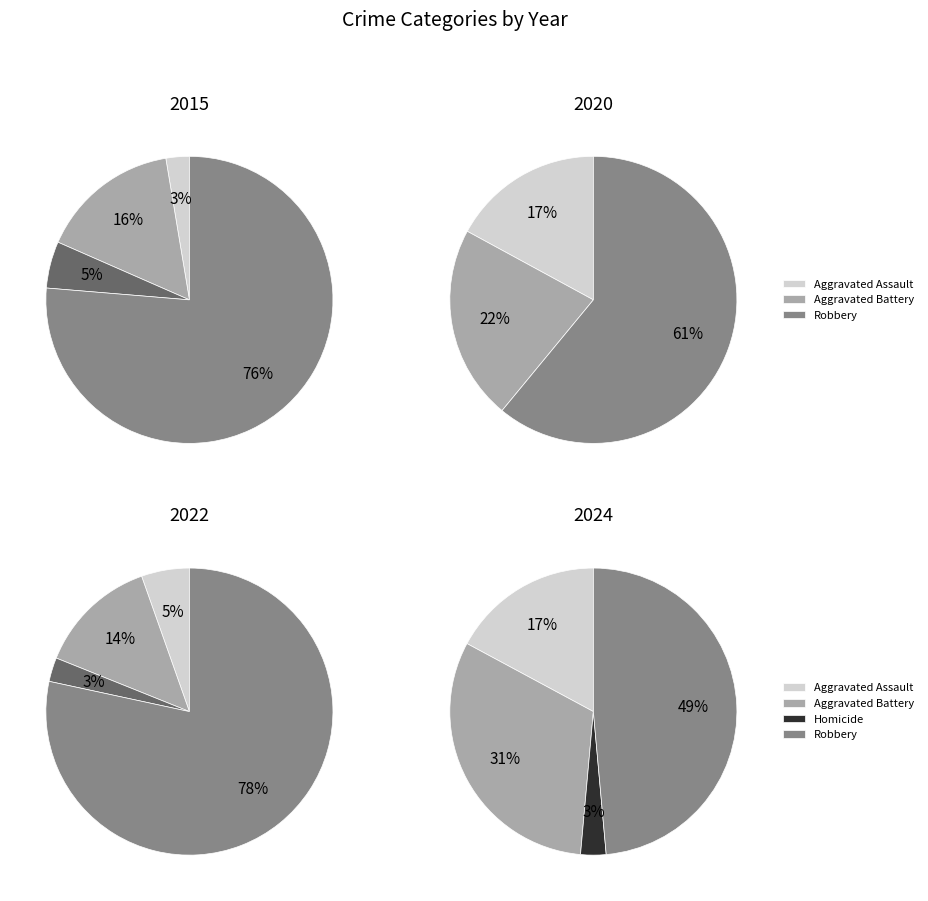

Is it true that Criminal Sexual Assault is 9% of the pie?

False